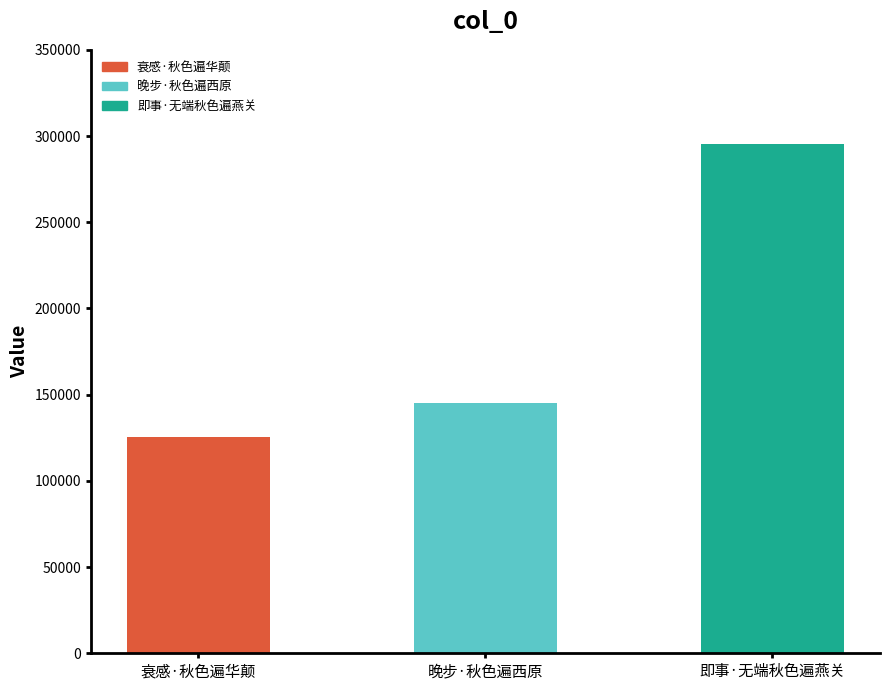

Reading left to right, what are all the values shown in this chart?

衰感·秋色遍华颠=125327	晚步·秋色遍西原=145387	即事·无端秋色遍燕关=295340